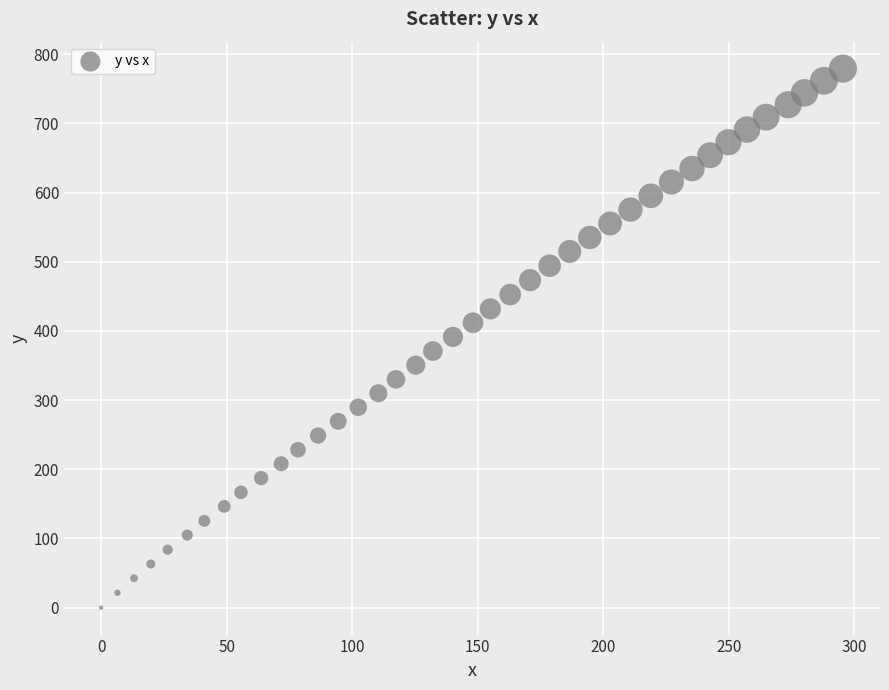

What is the range of X values (max minus min)?

295.4